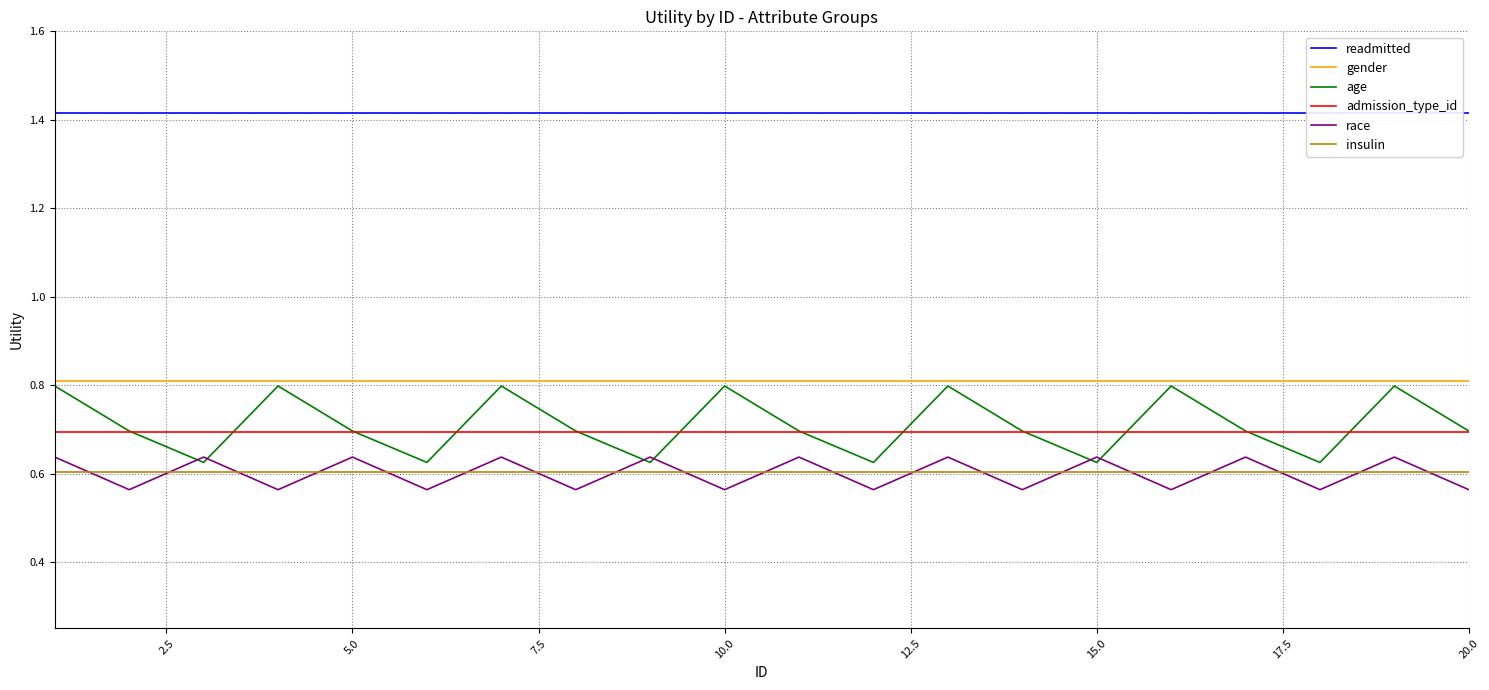

True or false: gender and race intersect in this chart.

False